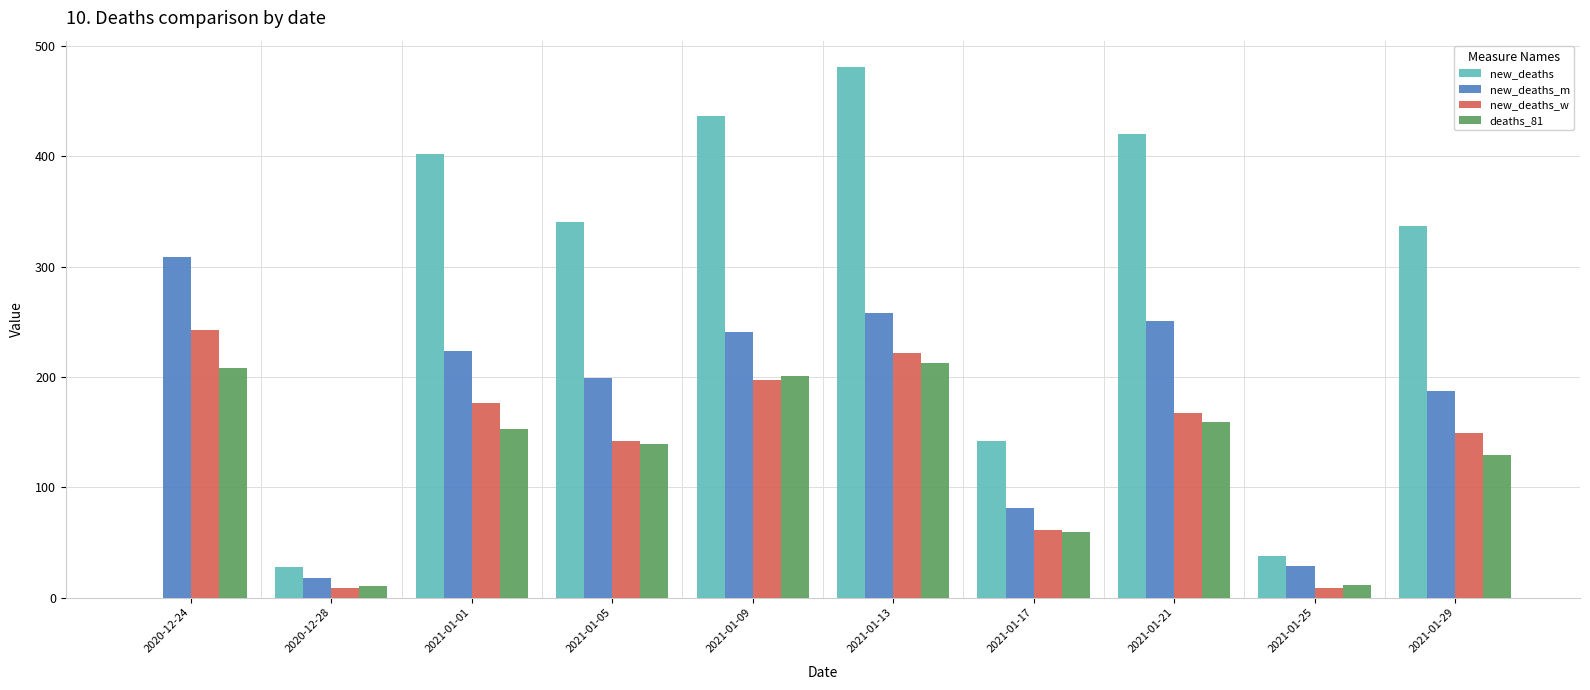

Is the value of new_deaths_w at 2021-01-29 greater than the value of new_deaths at 2021-01-09?

No